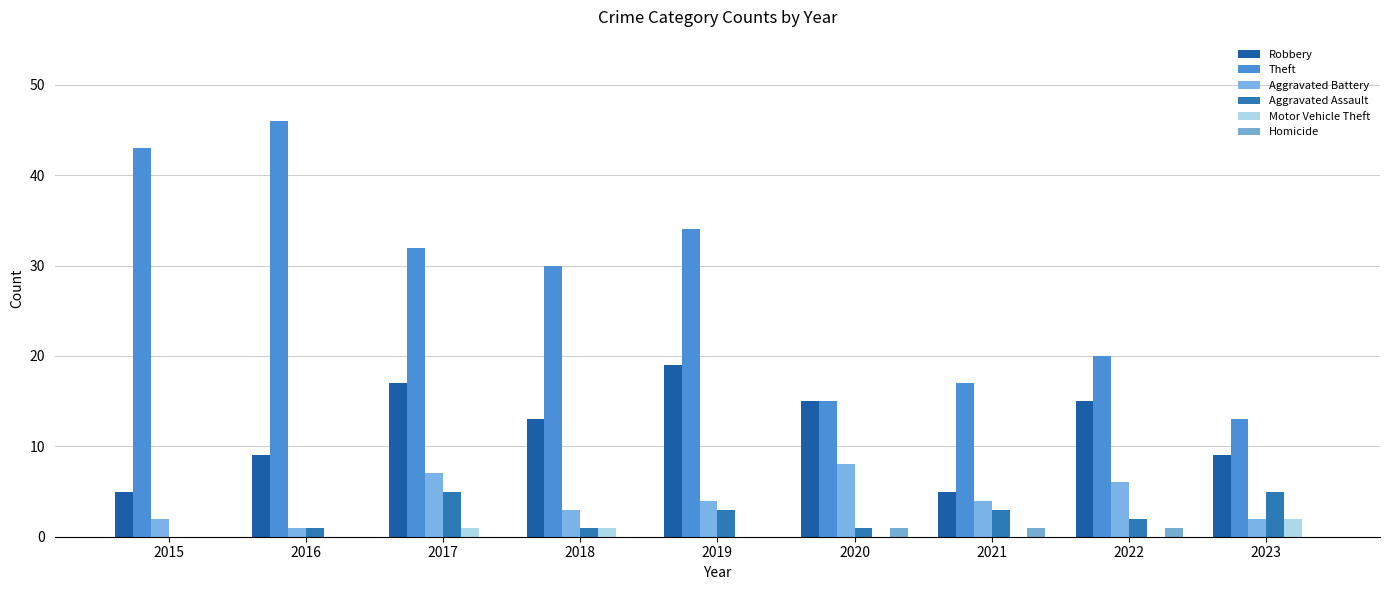

Is the value of Homicide at 2017 greater than the value of Motor Vehicle Theft at 2021?

No